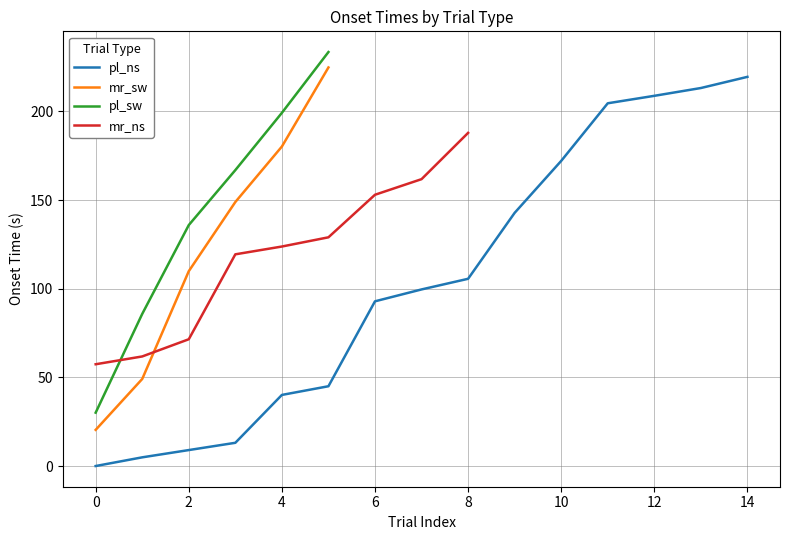

Which category has the highest value across all series?

5